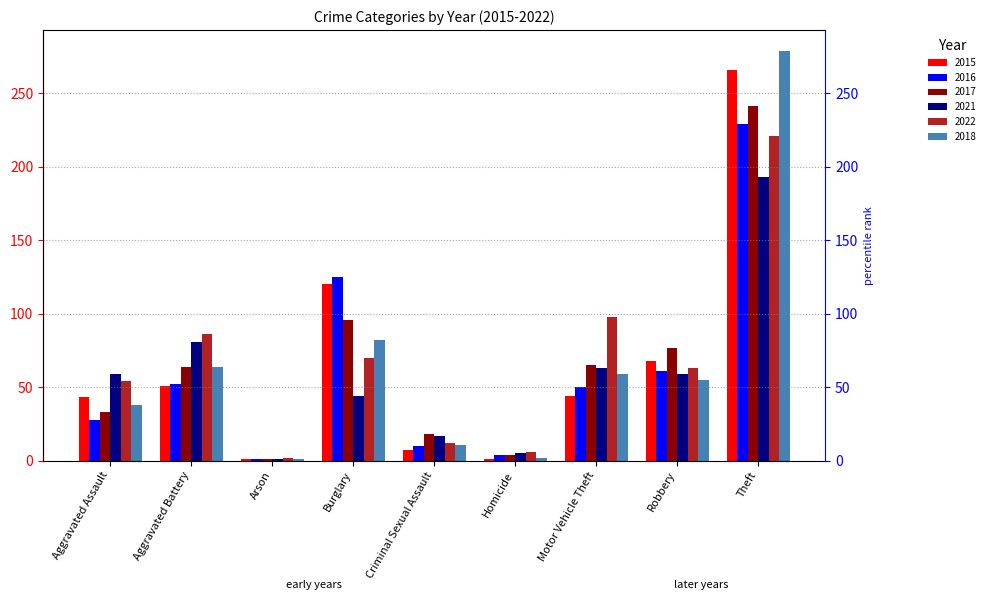

Which category has the lowest value in the 2017 series?

Arson